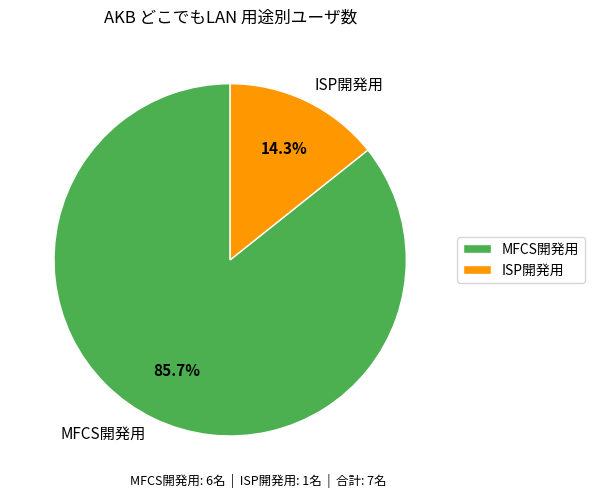

What percentage is the ISP開発用 slice, to the nearest percent?

14%